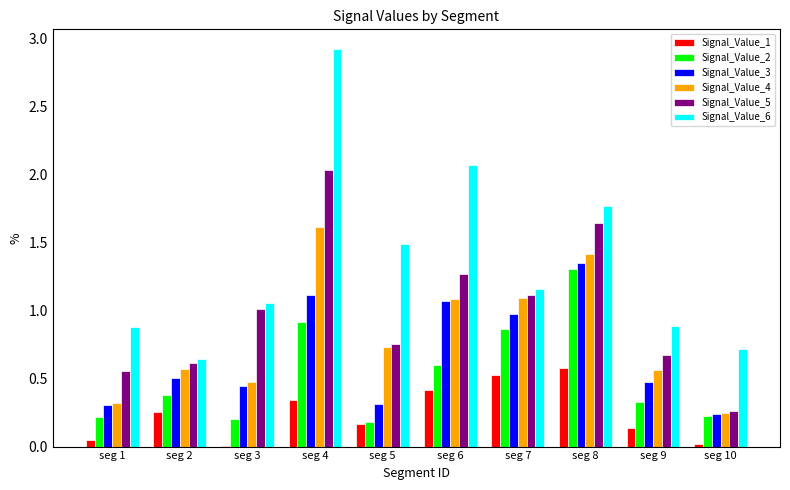

The Signal_Value_2 series shows 0.6 at seg 6. True or false?

True